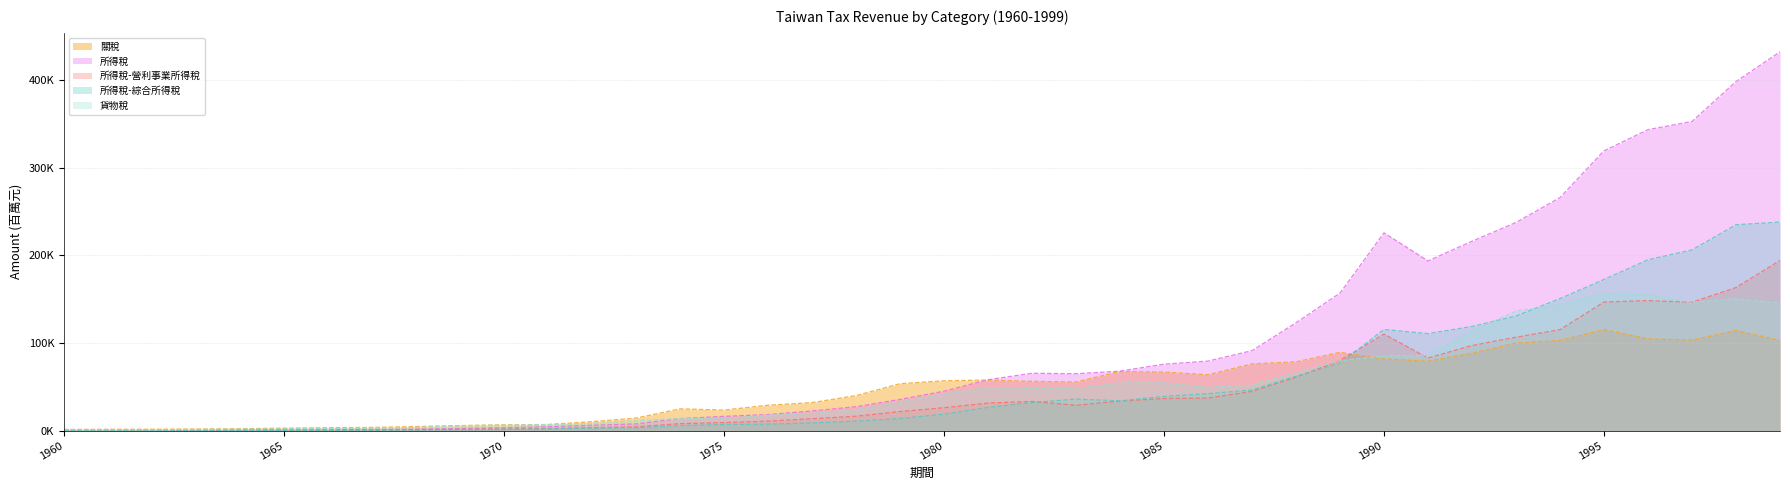

Does the chart have visible grid lines?

Yes